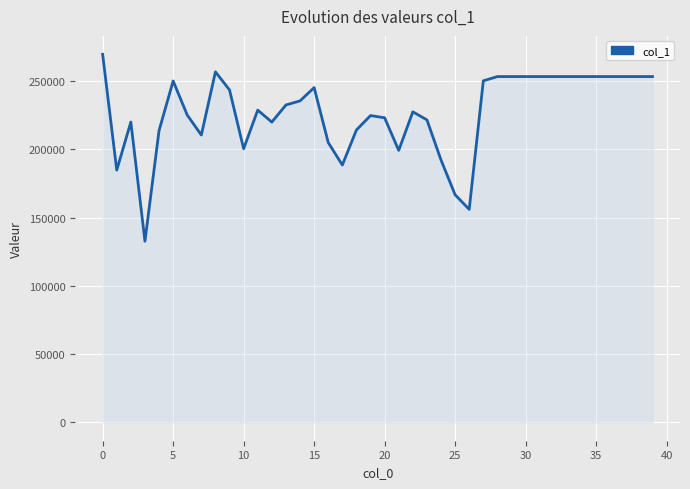

What is the difference between the maximum and minimum values?

137048